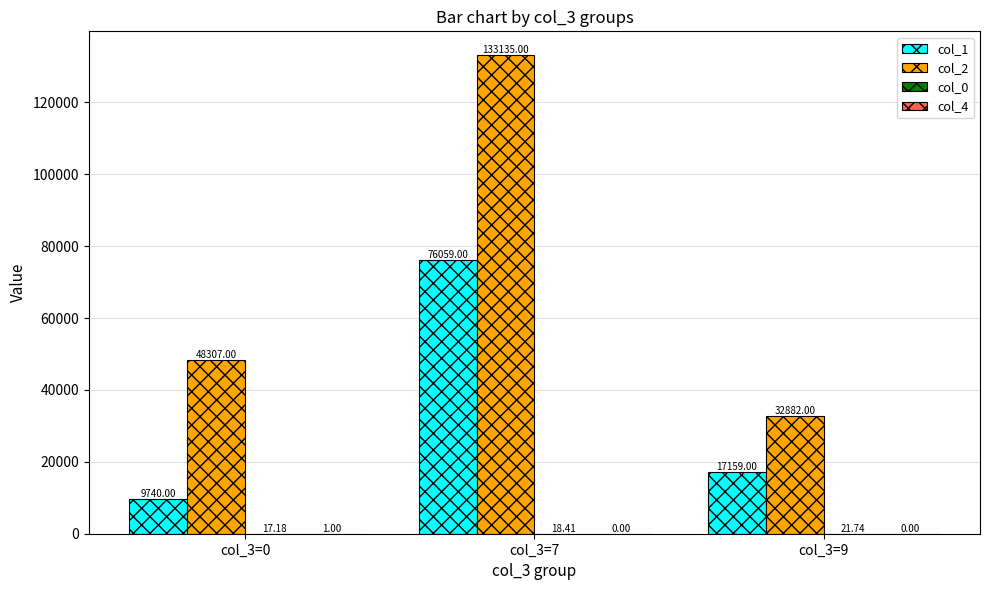

Which series changed the most between col_3=0 and col_3=9?

col_2